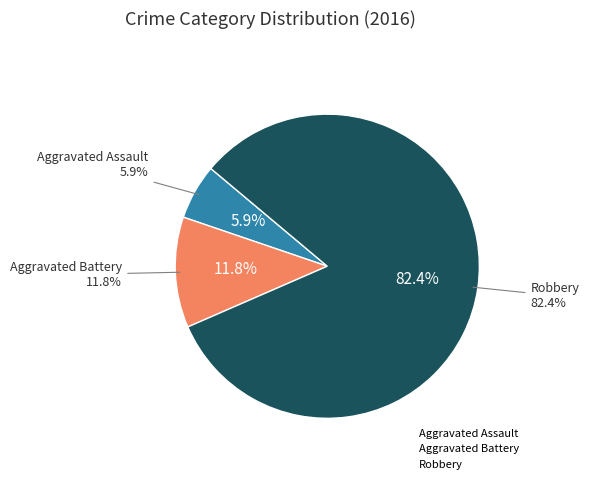

How many segments does this pie chart have?

3